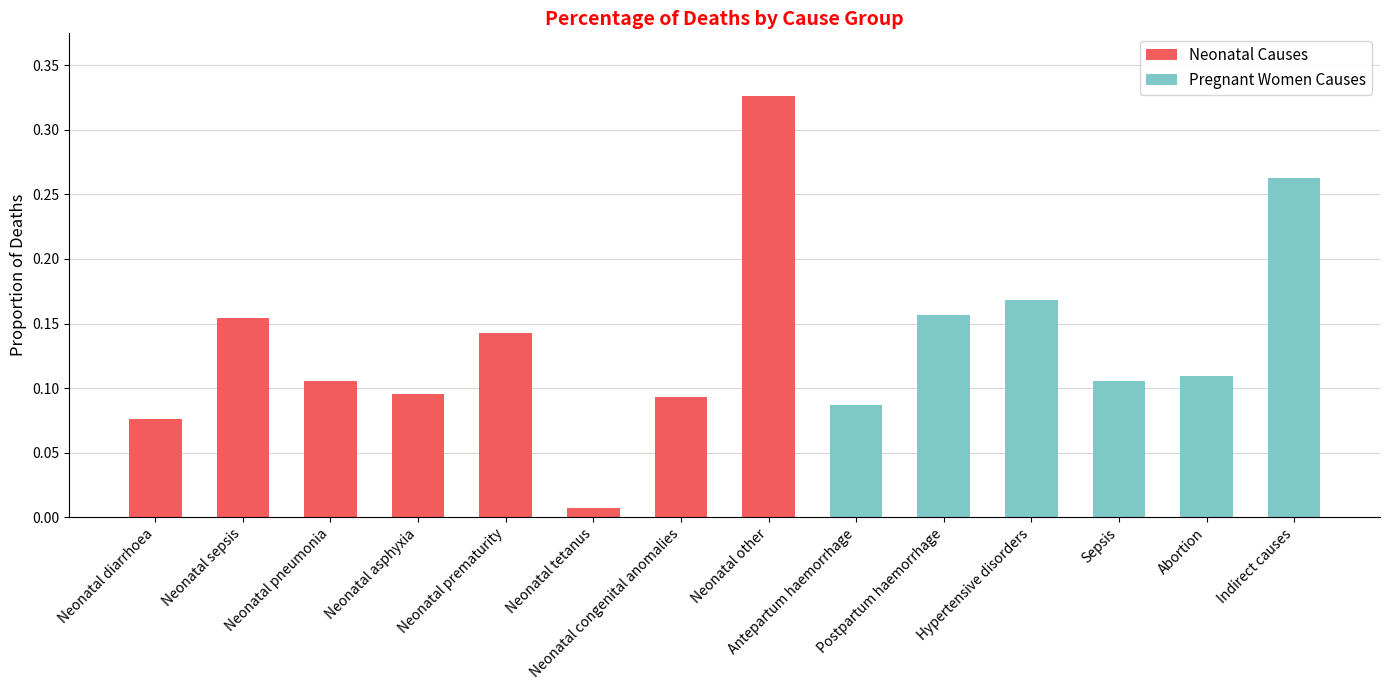

True or false: Pregnant Women Causes has a value of 0.1 at Antepartum haemorrhage.

False